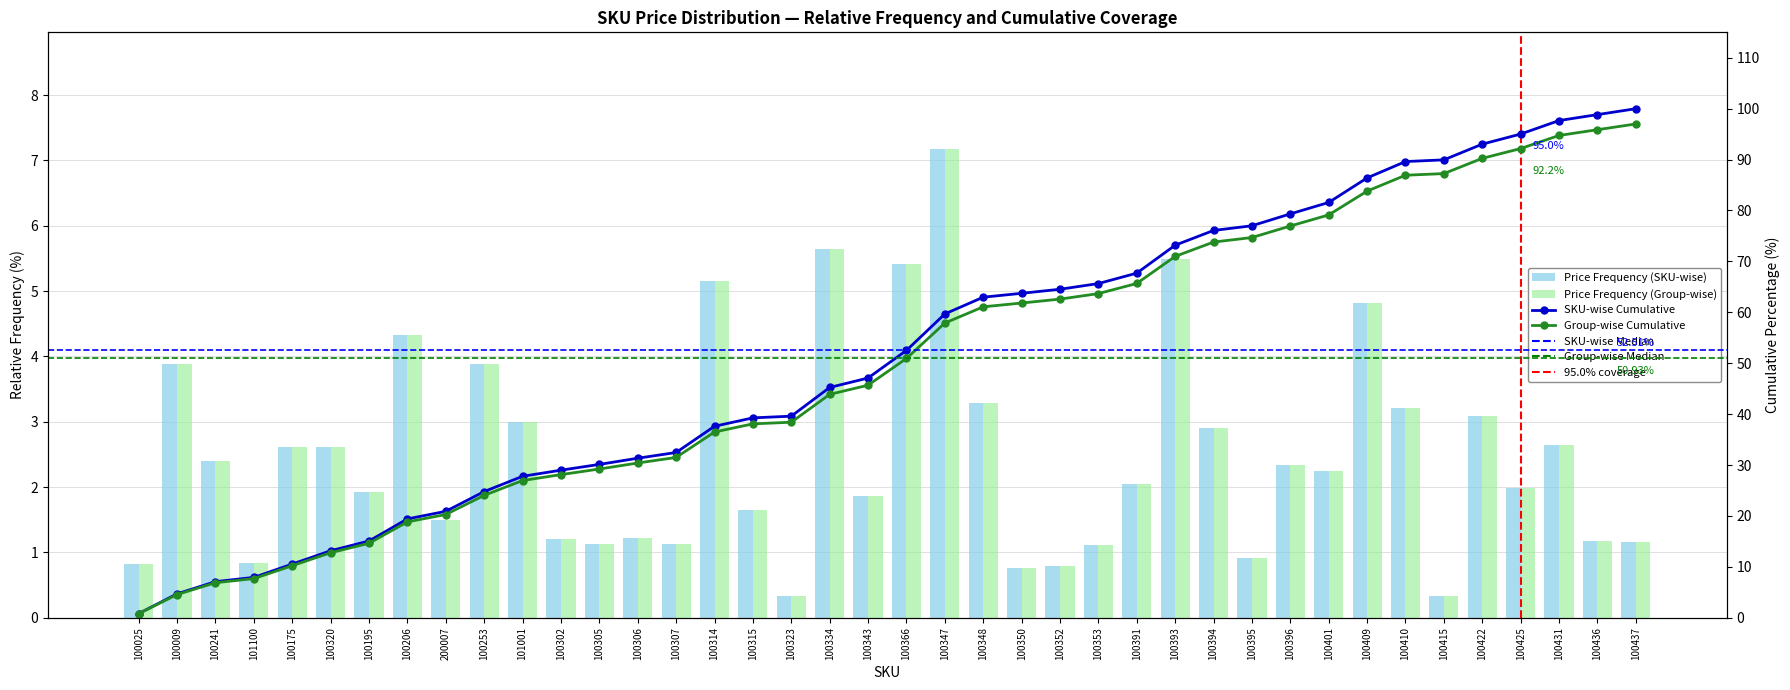

Where is the data nearest to the value 3?

101001